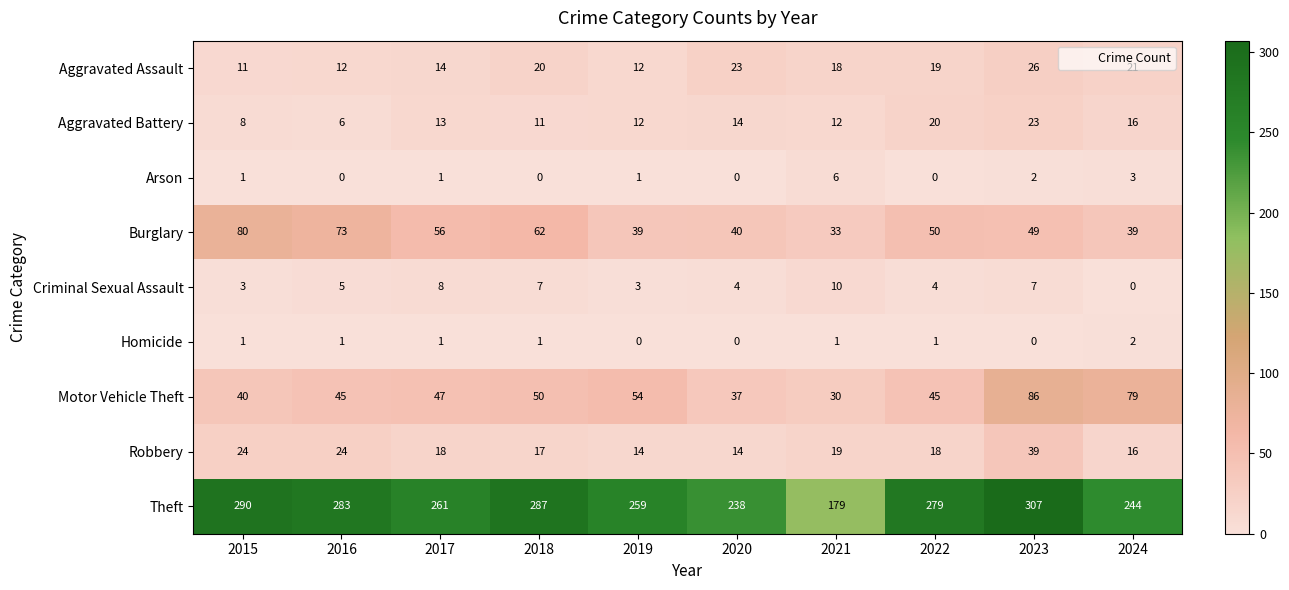

What is the difference between the maximum and minimum values in the Aggravated Battery series?

17